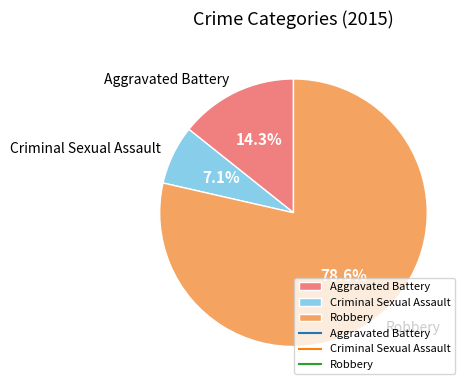

Combined, what portion of the pie is Robbery and Criminal Sexual Assault?

85.7%